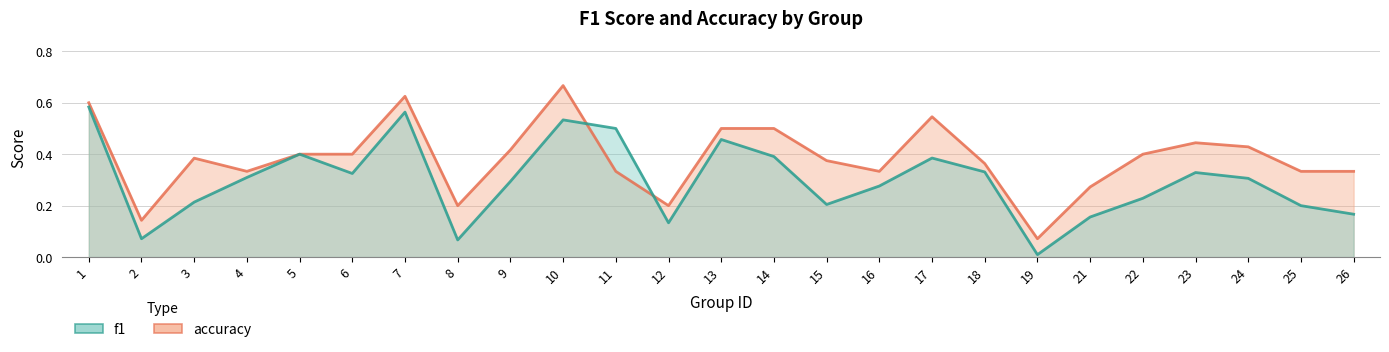

Which has a higher value, 21 or 14?

14